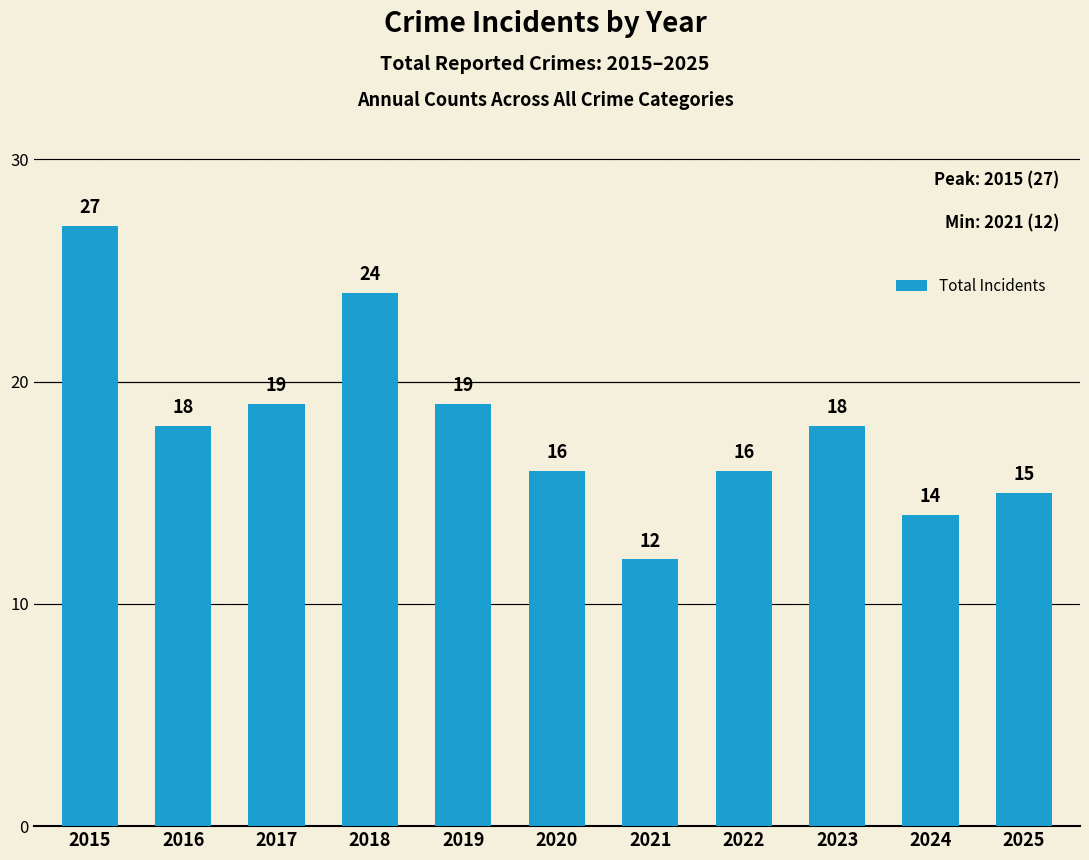

Read the value at 2015, to the nearest 10.

30